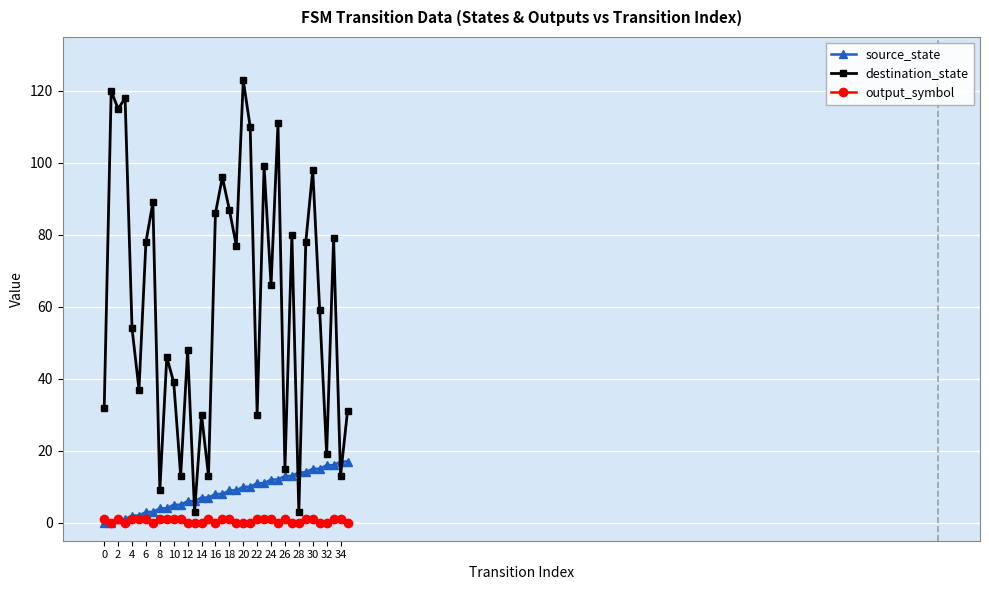

What is the maximum value for destination_state?

123